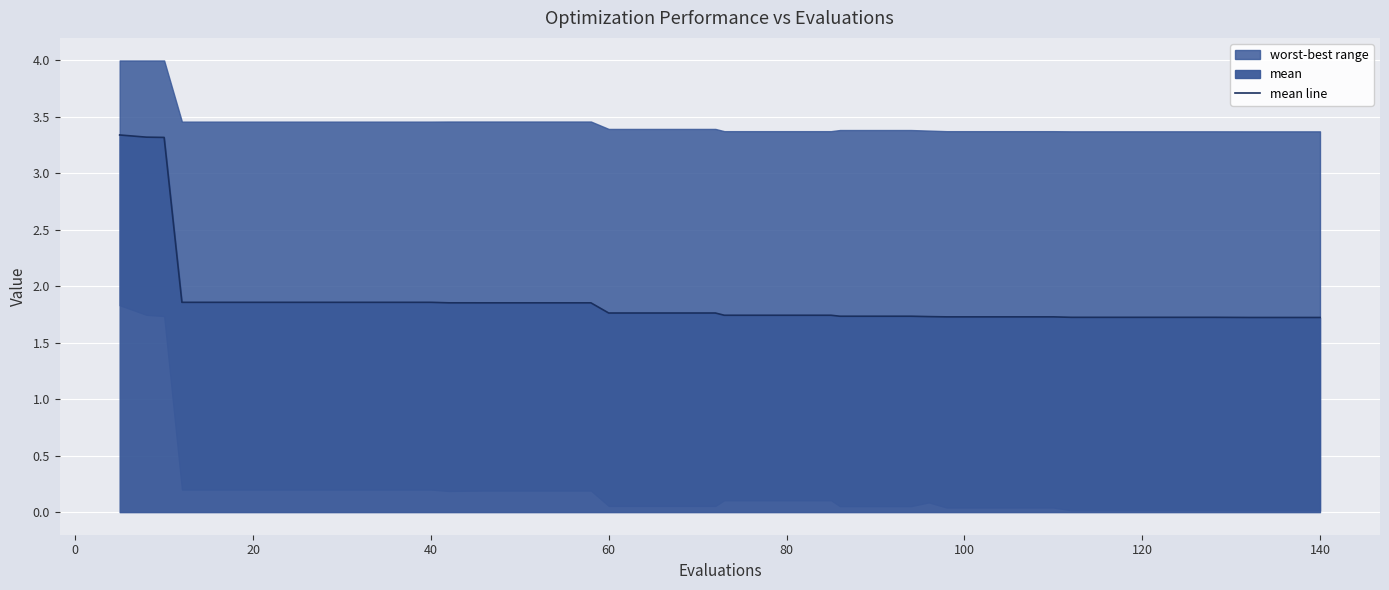

Is it true that mean line equals 1.9 at 40?

True